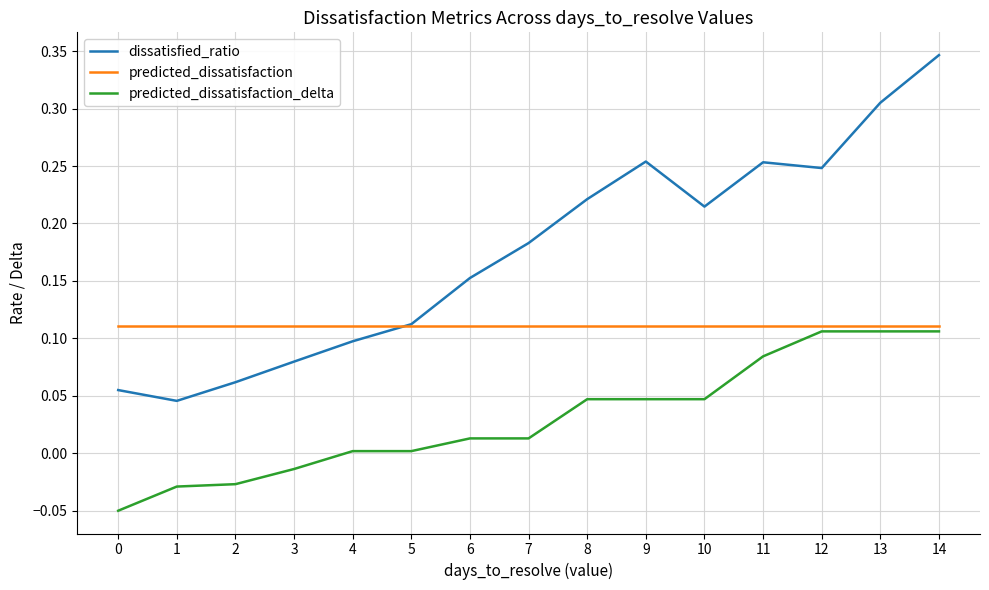

True or false: predicted_dissatisfaction_delta and predicted_dissatisfaction intersect in this chart.

False